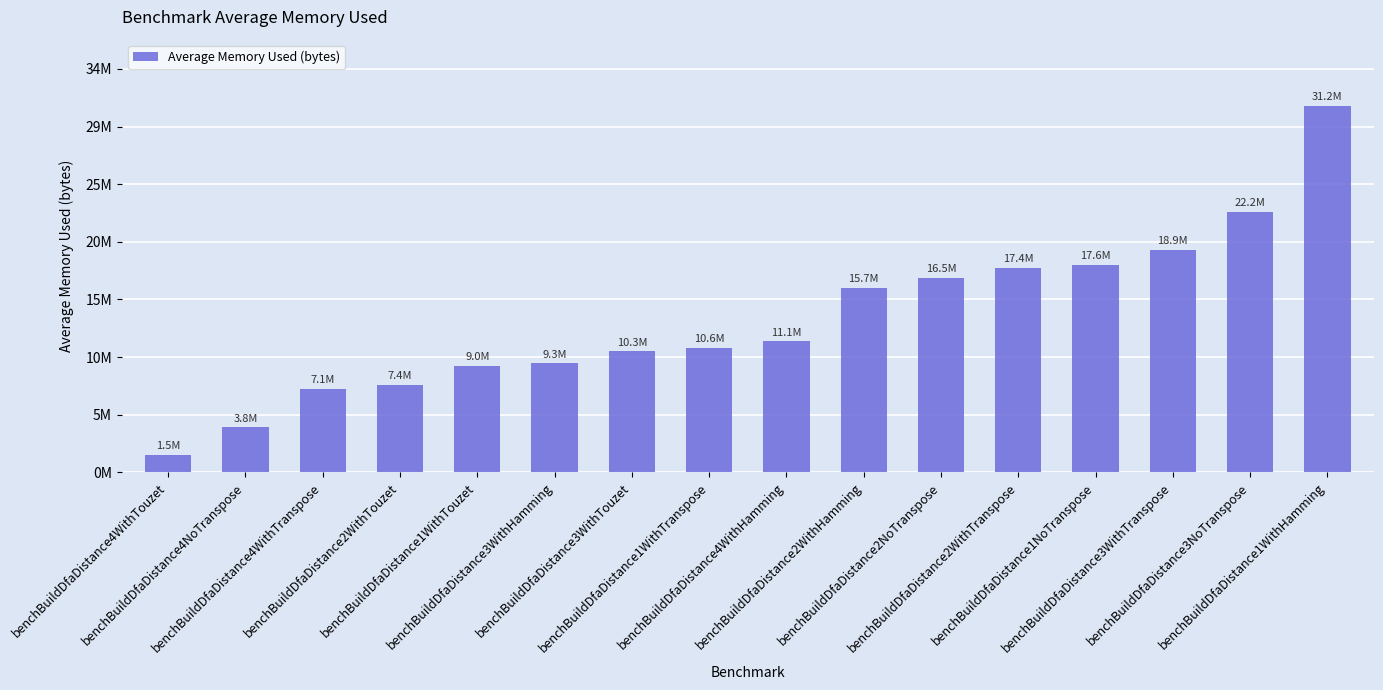

List the labels in order of value, smallest first.

benchBuildDfaDistance4WithTouzet, benchBuildDfaDistance4NoTranspose, benchBuildDfaDistance4WithTranspose, benchBuildDfaDistance2WithTouzet, benchBuildDfaDistance1WithTouzet, benchBuildDfaDistance3WithHamming, benchBuildDfaDistance3WithTouzet, benchBuildDfaDistance1WithTranspose, benchBuildDfaDistance4WithHamming, benchBuildDfaDistance2WithHamming, benchBuildDfaDistance2NoTranspose, benchBuildDfaDistance2WithTranspose, benchBuildDfaDistance1NoTranspose, benchBuildDfaDistance3WithTranspose, benchBuildDfaDistance3NoTranspose, benchBuildDfaDistance1WithHamming